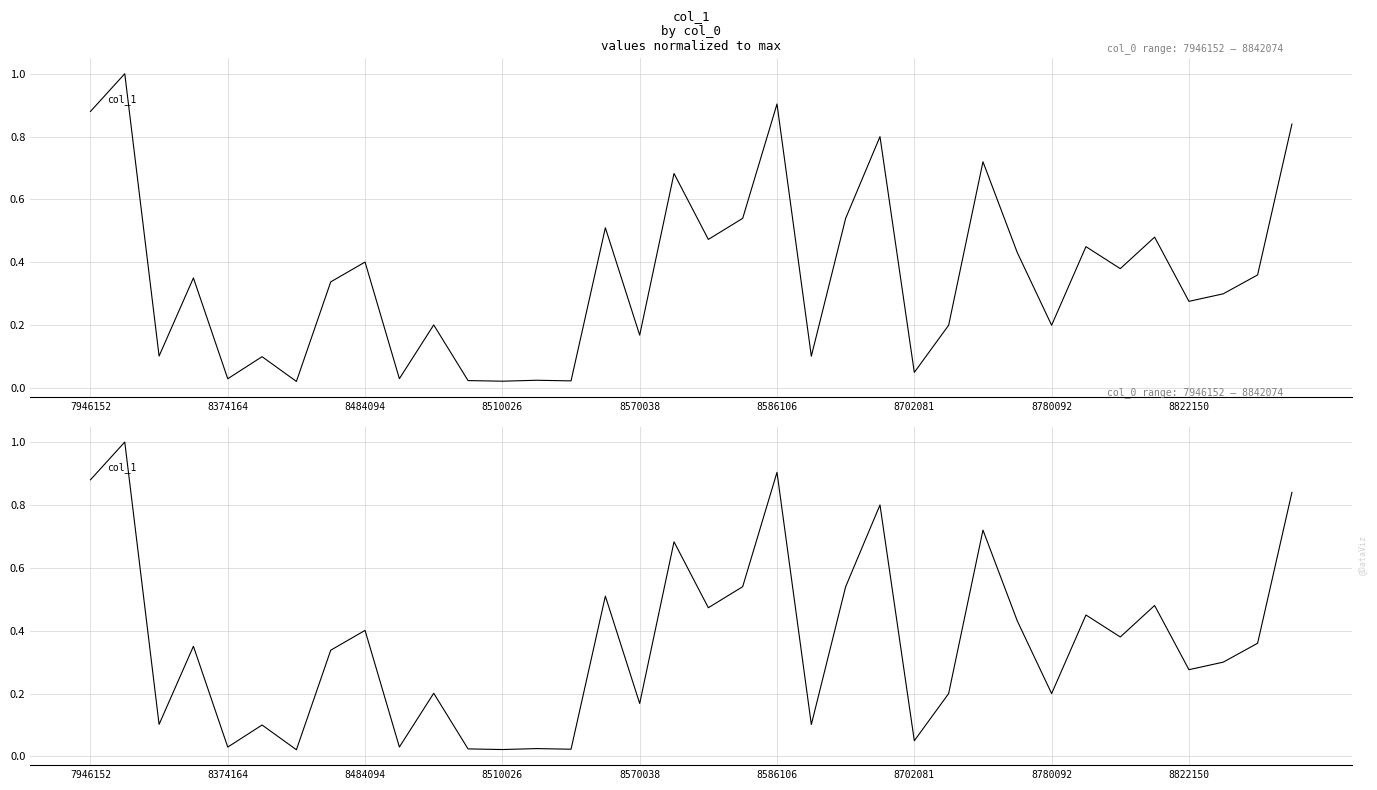

What is the difference between the maximum and minimum values?

1.0